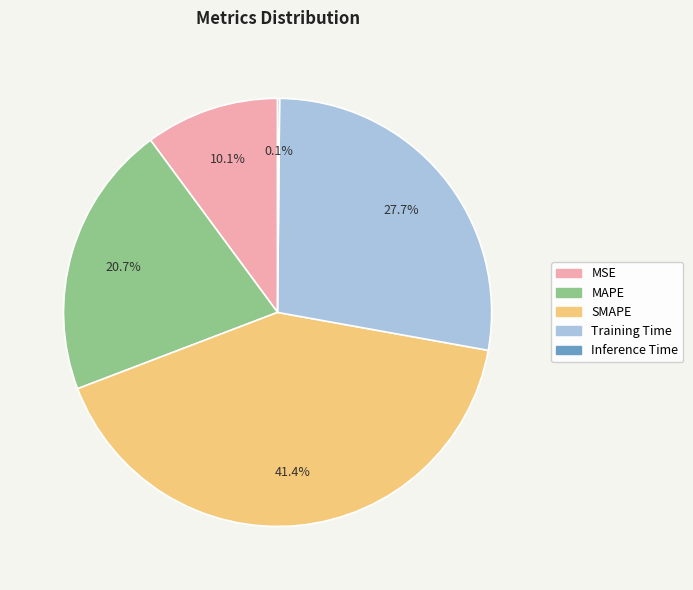

Approximately how many times larger is the value at MAPE compared to SMAPE?

0.5